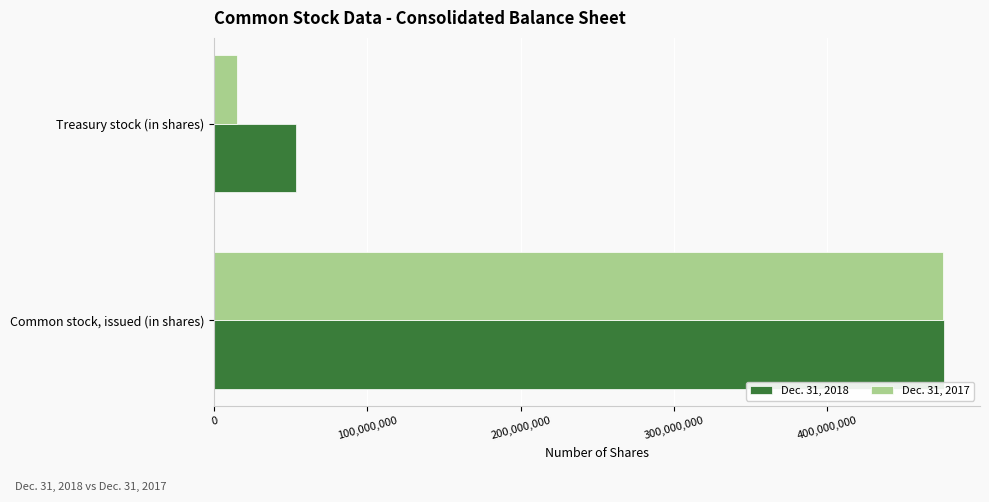

Count the number of categories in the chart.

2